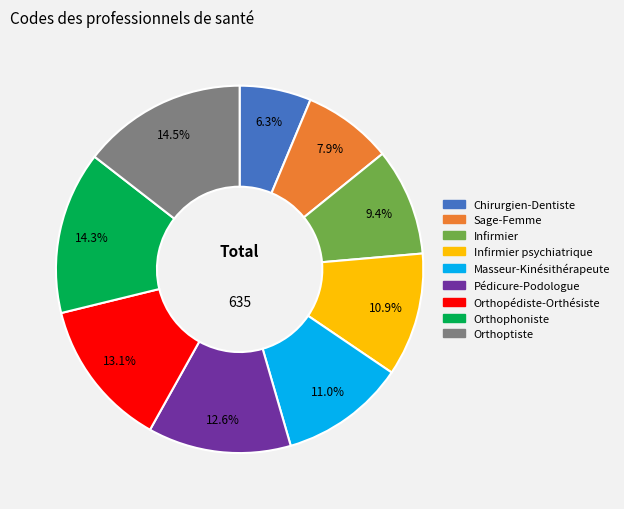

Is there a majority slice in this chart?

No